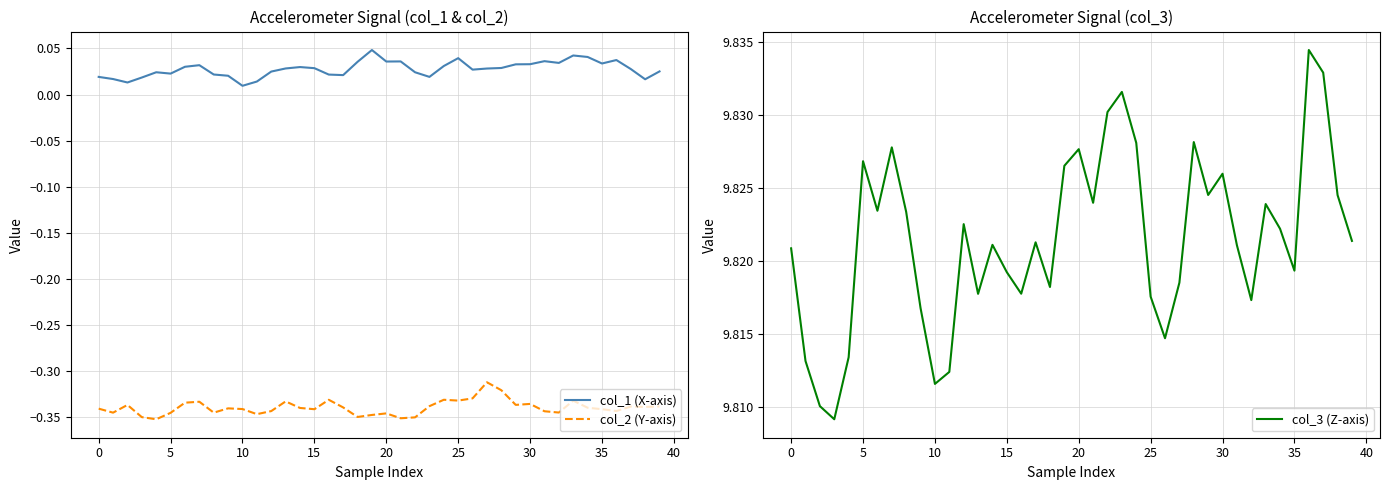

What are all the series names shown in the legend?

col_1 (X-axis), col_2 (Y-axis), col_3 (Z-axis)